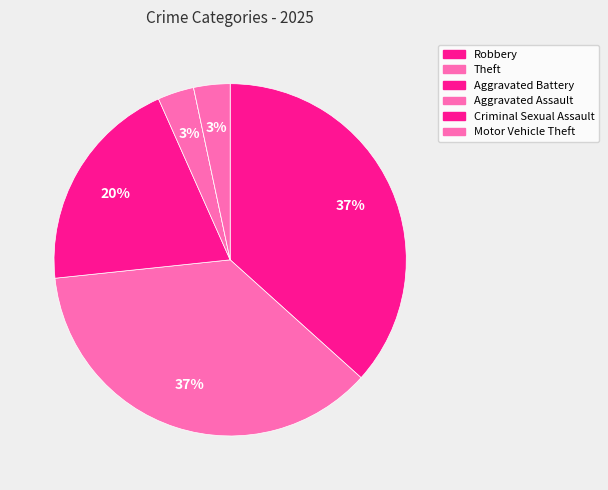

To the nearest percent, what is the average slice percentage?

17%